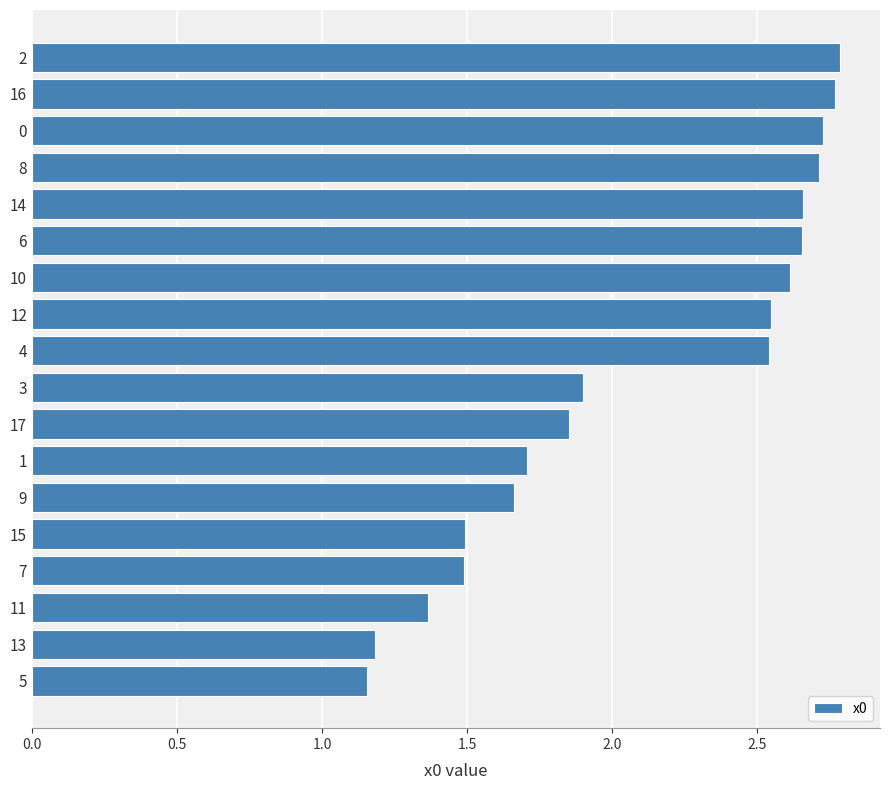

Which has a higher value, 14 or 7?

14